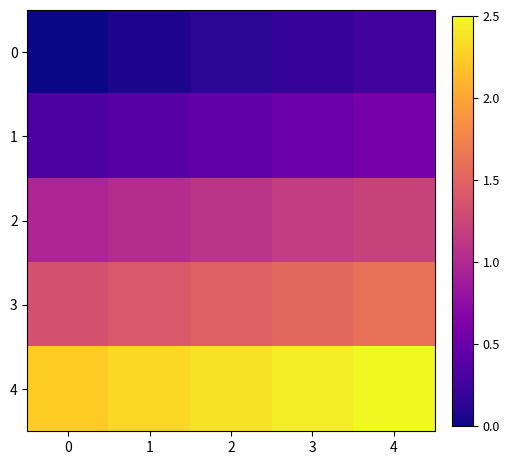

What is the total value across all series at 4?

6.2